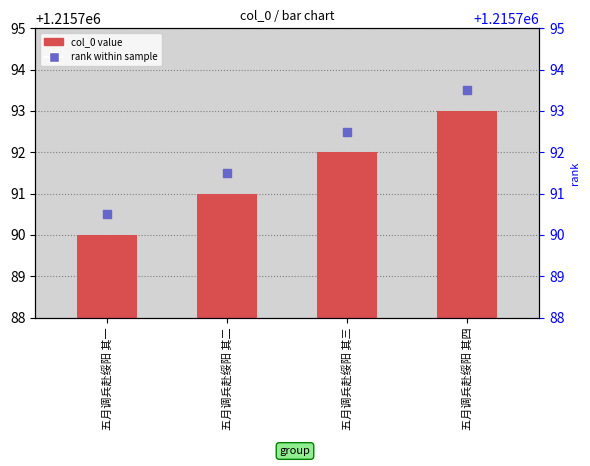

Which series has the widest spread of Y values?

col_0